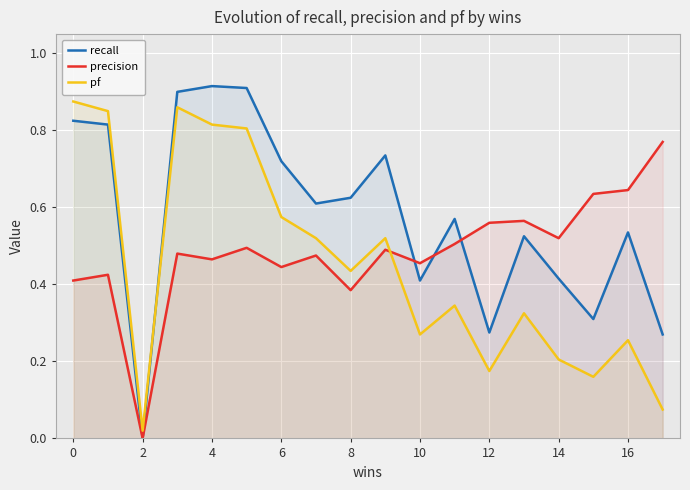

Which series has the largest range (max minus min)?

recall